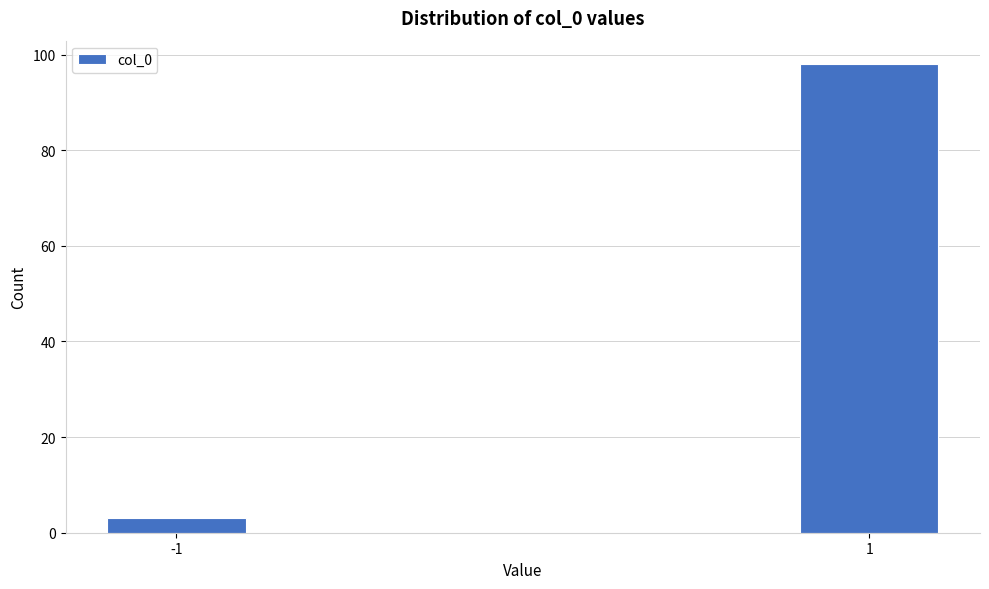

Reading right to left, extract all data points from this chart.

98	3